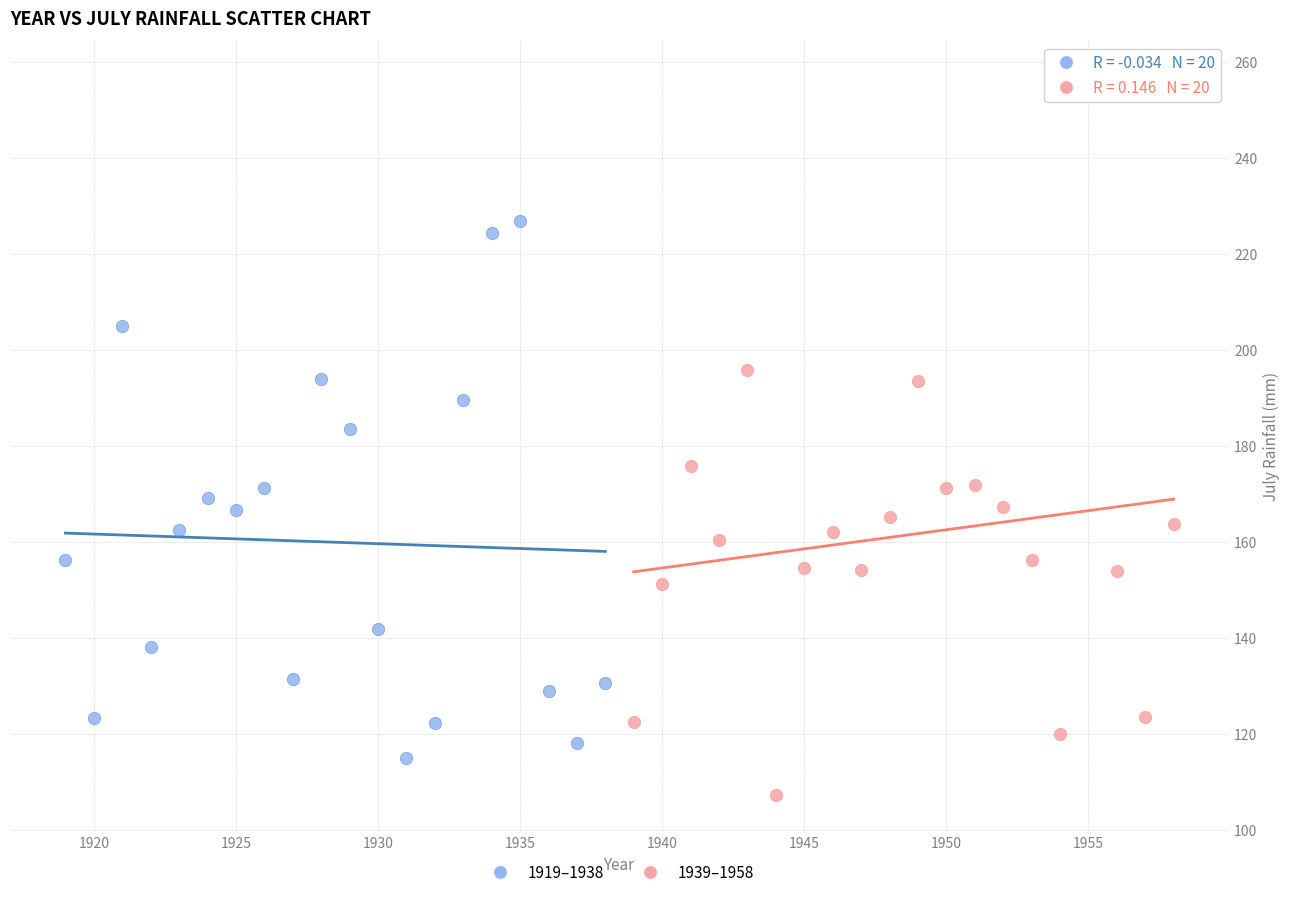

Which series contains the lowest Y value?

1939–1958